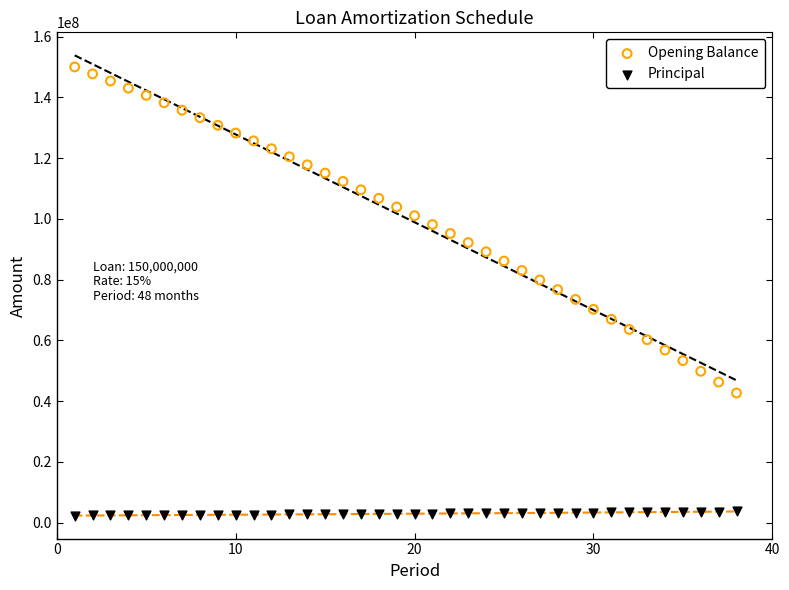

Which series has the widest spread of Y values?

Opening Balance